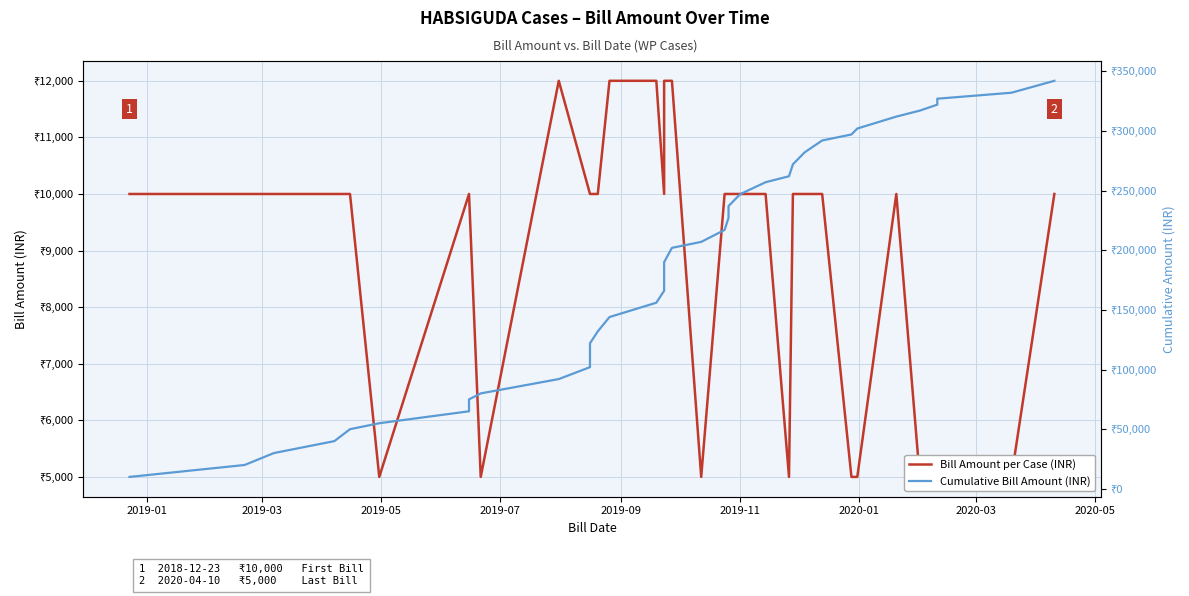

Reading left to right, list all the values displayed in this chart.

Bill Amount per Case (INR): 10000	10000	10000	10000	10000	5000	10000	10000	5000	12000	10000	10000	10000	10000	12000	12000	10000	12000	12000	12000	5000	10000	10000	10000	10000	10000	5000	10000	10000	10000	5000	5000	10000	5000	5000	5000	5000	10000
Cumulative Bill Amount (INR): 10000	20000	30000	40000	50000	55000	65000	75000	80000	92000	102000	112000	122000	132000	144000	156000	166000	178000	190000	202000	207000	217000	227000	237000	247000	257000	262000	272000	282000	292000	297000	302000	312000	317000	322000	327000	332000	342000